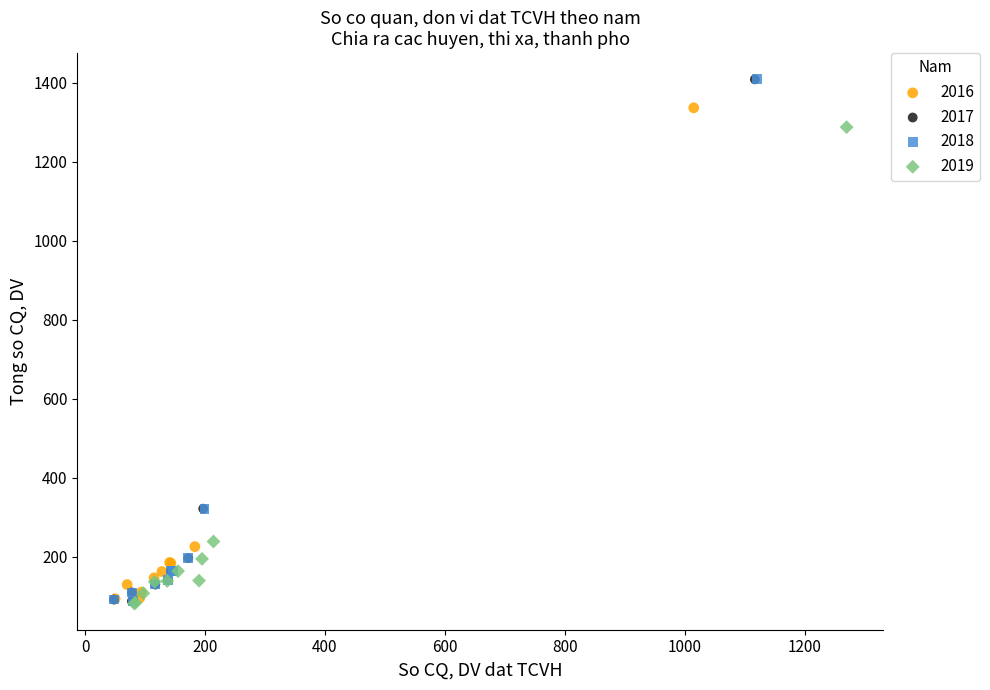

What are all the series names shown in the legend?

2016, 2017, 2018, 2019